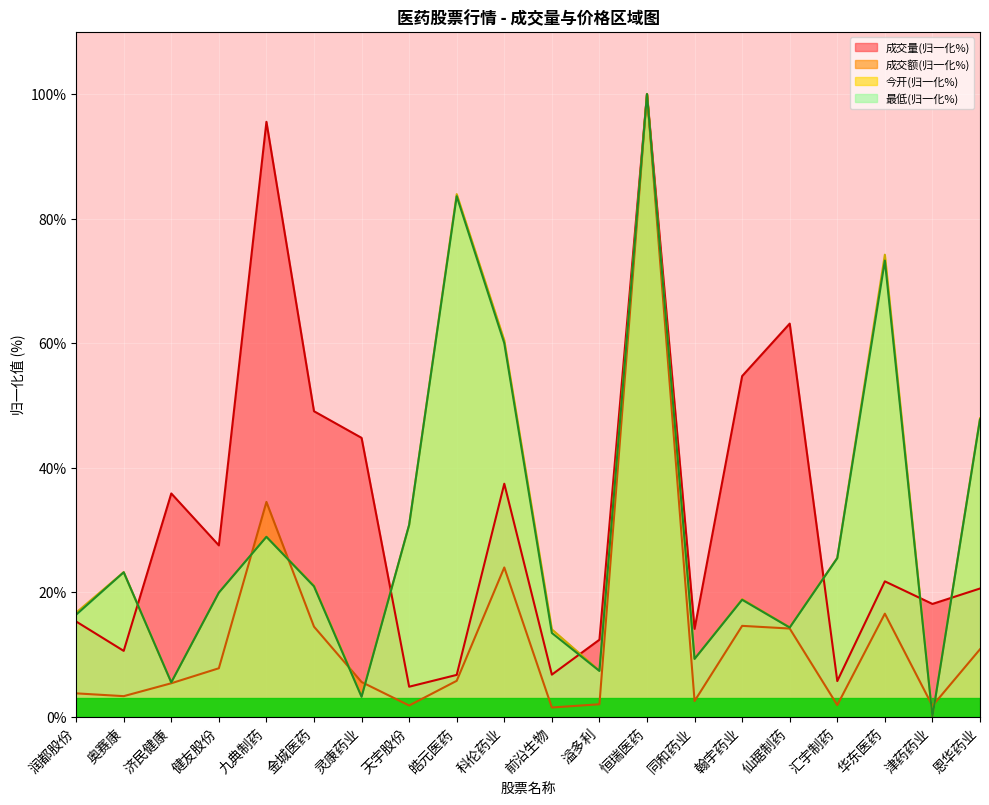

Which series changed the most between 健友股份 and 仙琚制药?

成交量(归一化%)